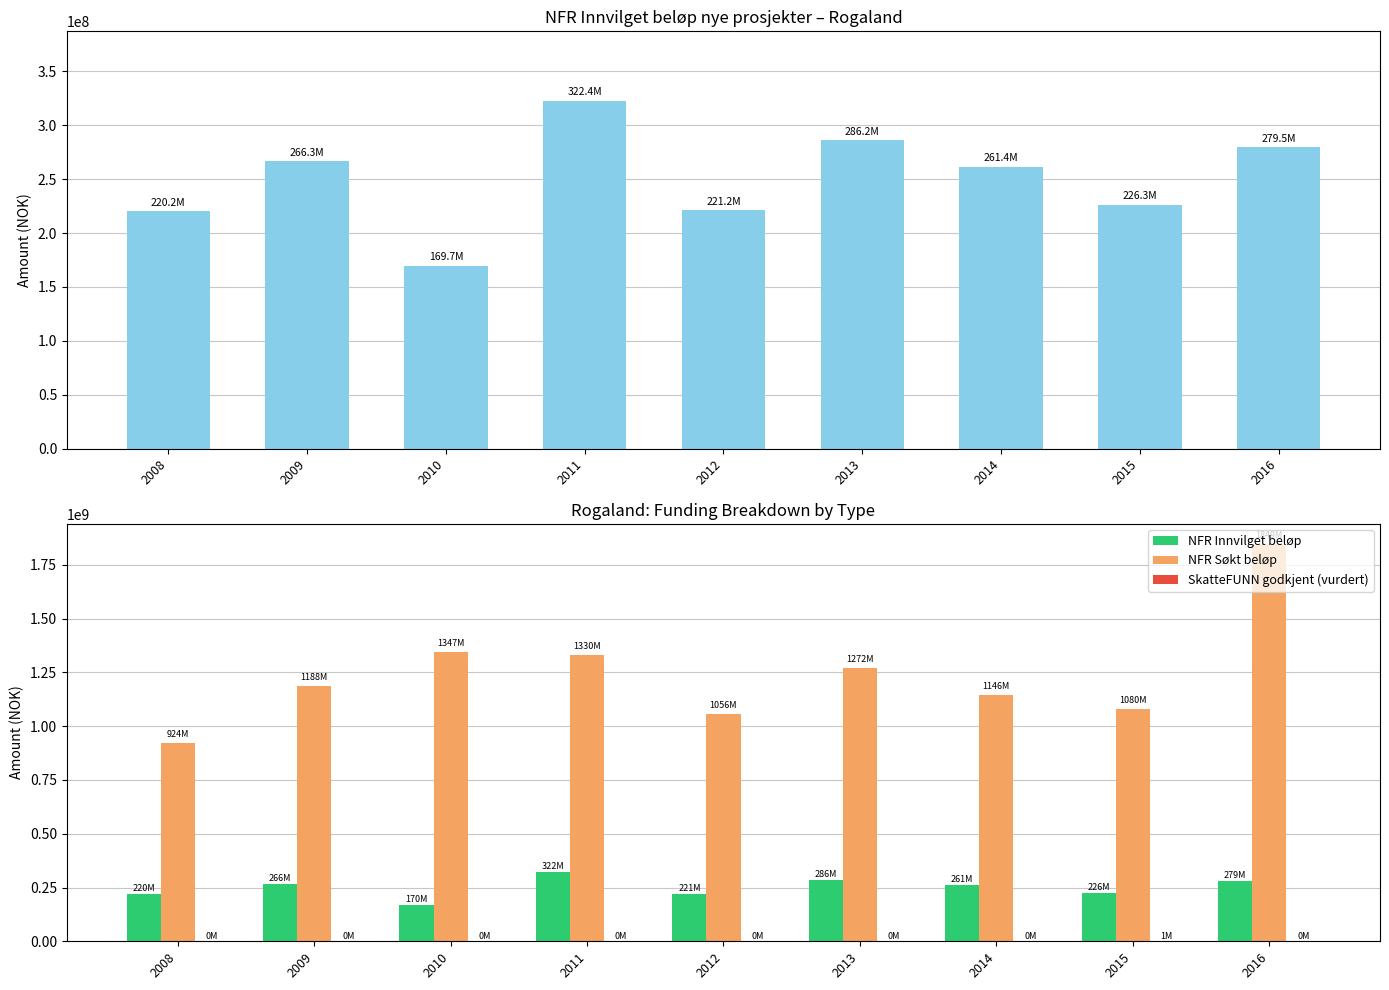

How many data points in SkatteFUNN godkjent (vurdert) are above 203339?

4